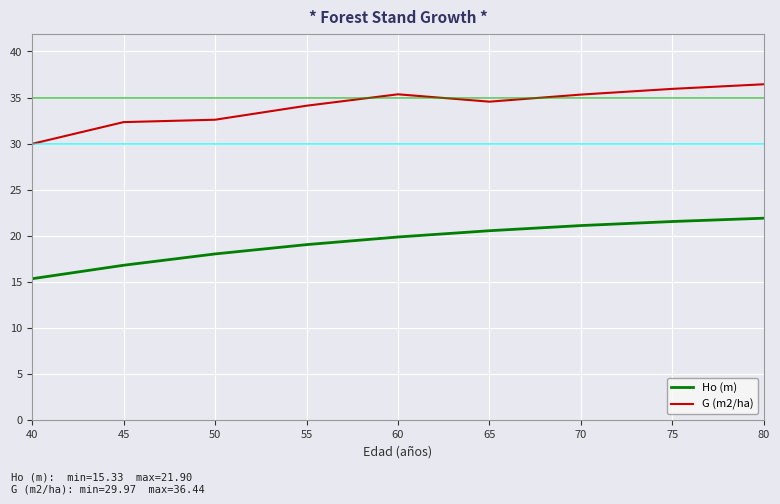

True or false: G (m2/ha) and Ho (m) cross at least once.

False